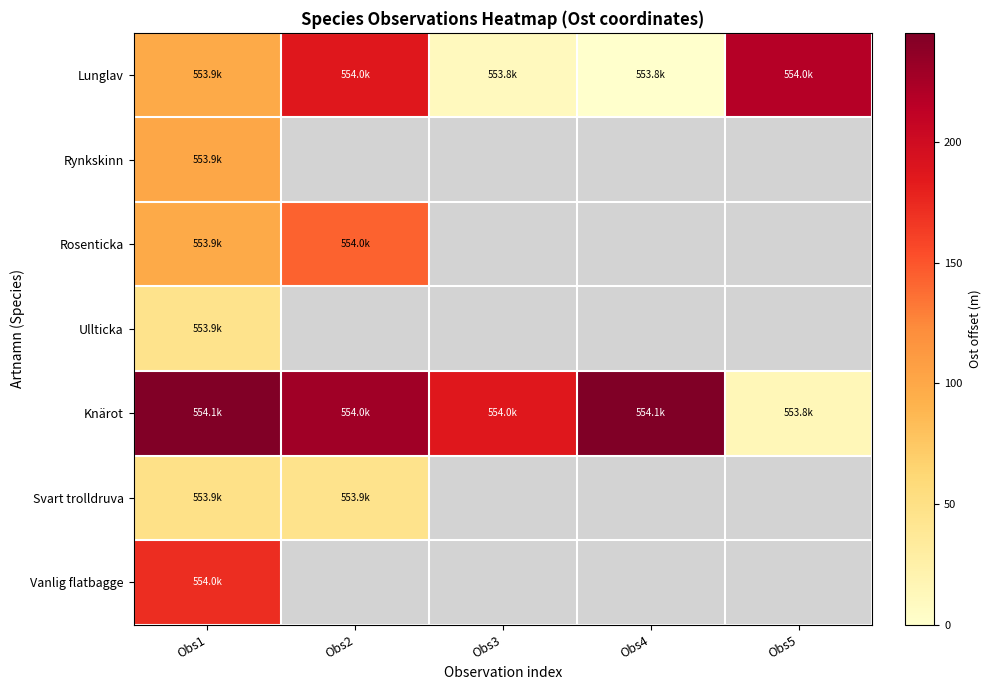

The value of Knärot at Obs1 is 419.1. True or false?

False